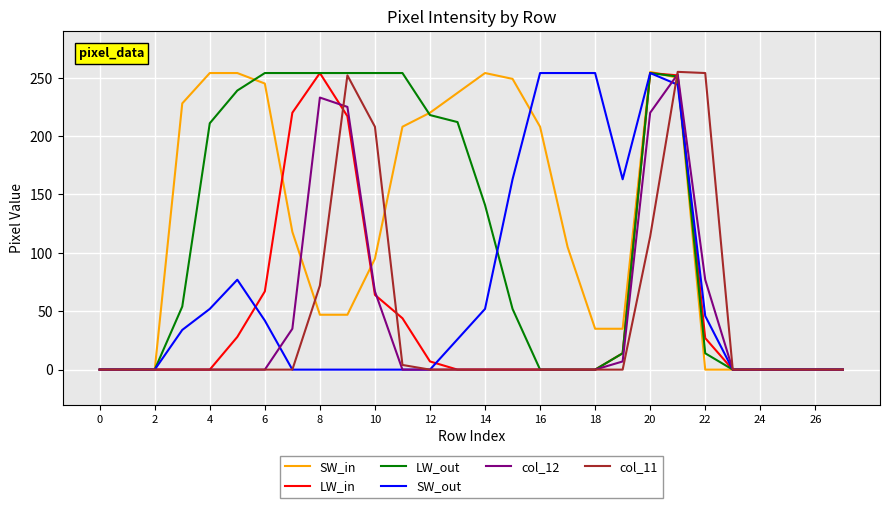

What are all the series names shown in the legend?

SW_in, LW_in, LW_out, SW_out, col_12, col_11